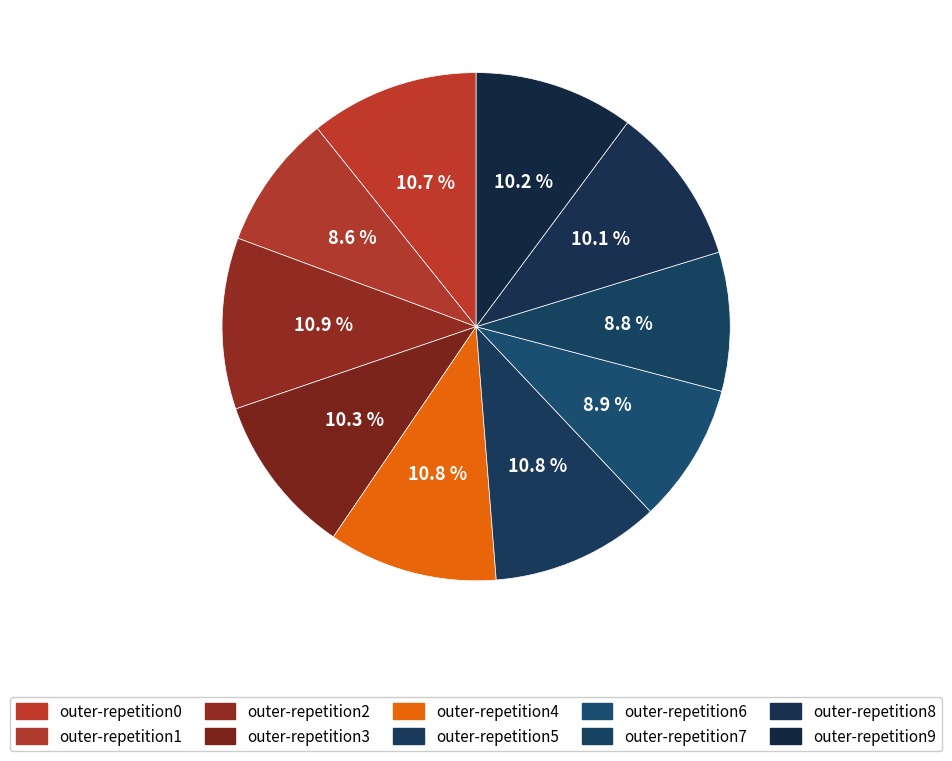

Combined, do outer-repetition3 and outer-repetition4 account for over 50%?

No